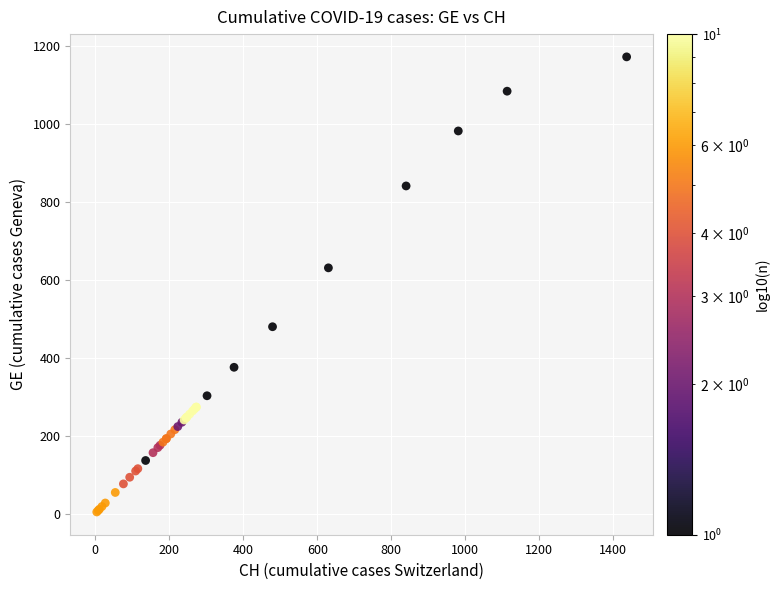

What Y value in the scatter plot is closest to 587?

630